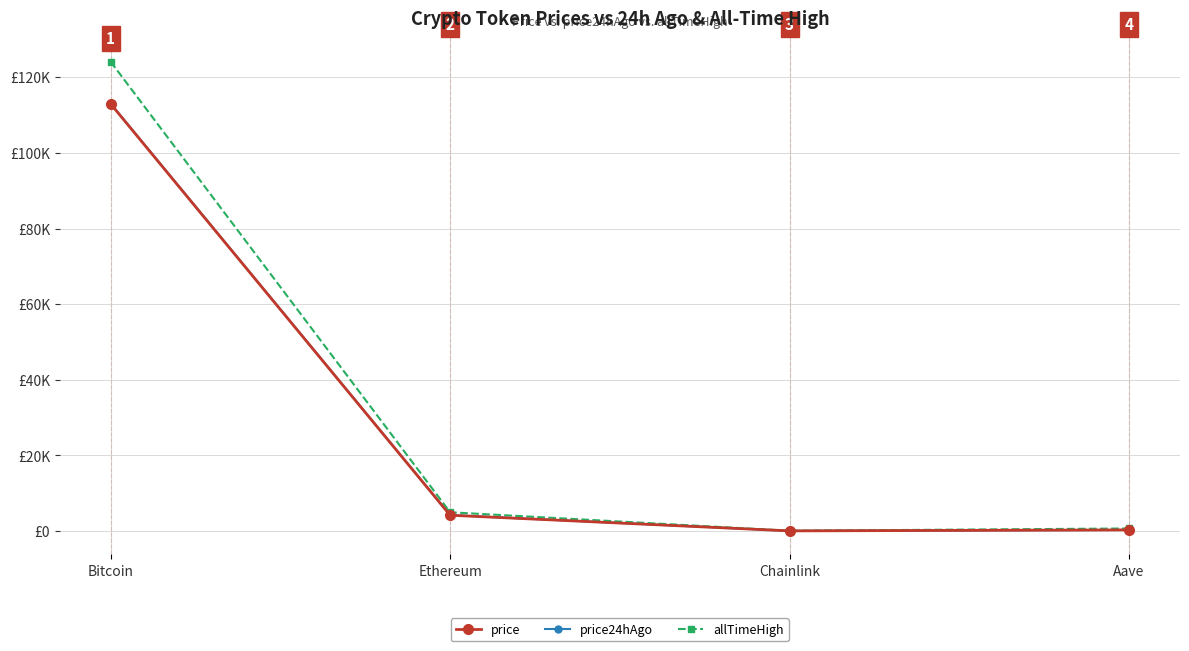

How many interior local valleys does the price series have?

1